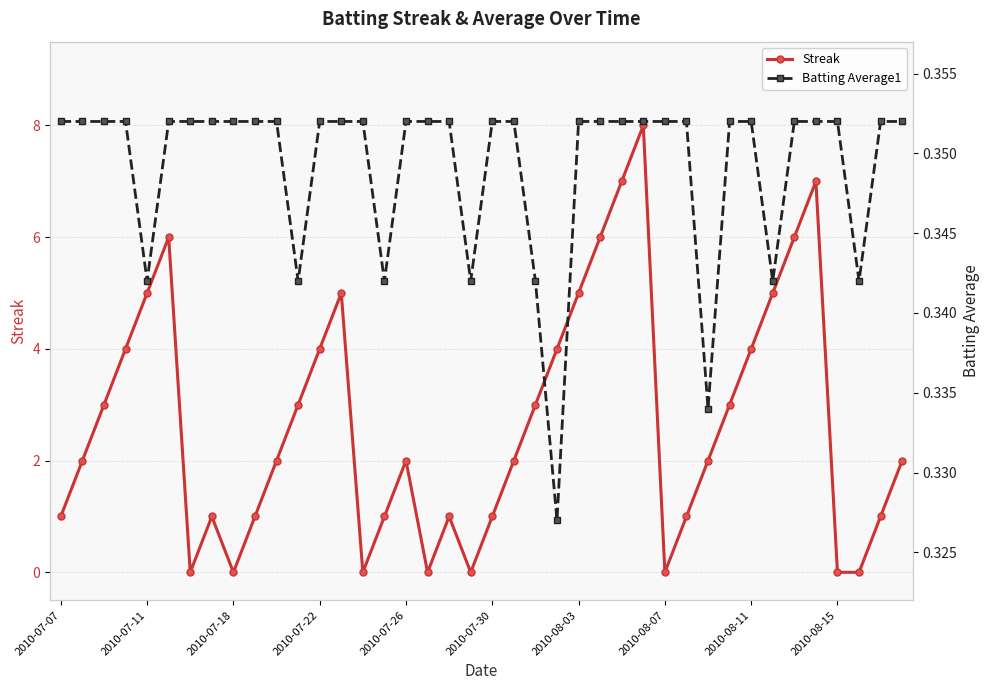

Is it true that Streak equals 2 at 2010-07-07?

False